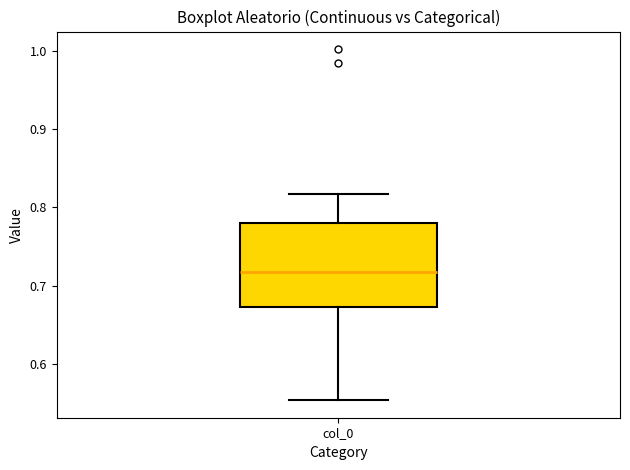

Transcribe this box plot: give where the median line is, the range the box spans, and where the two whiskers end, as read against the y-axis. The values are not printed on the chart, so give them approximately, as read against the axis.

median 0.72, box 0.67 to 0.78, whiskers 0.55 to 0.82